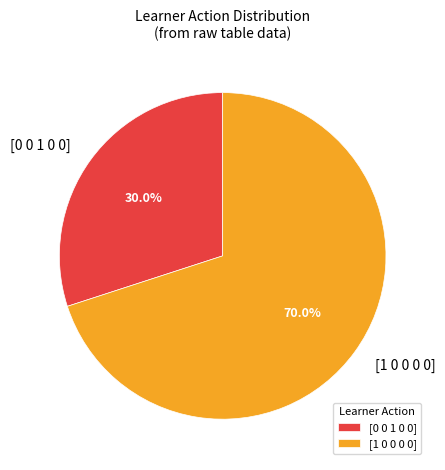

Which category has the smallest portion of the pie?

[0 0 1 0 0]